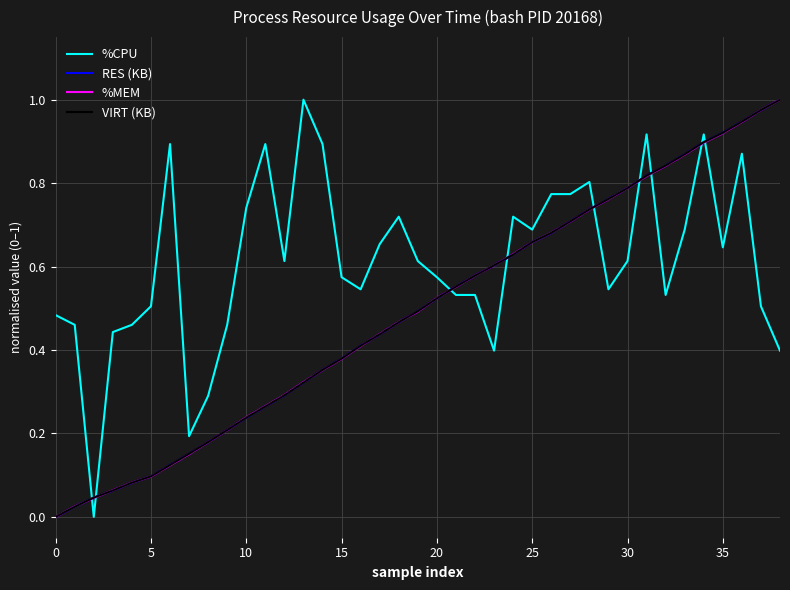

Which series ends up on top after the final intersection of RES (KB) and %CPU?

RES (KB)